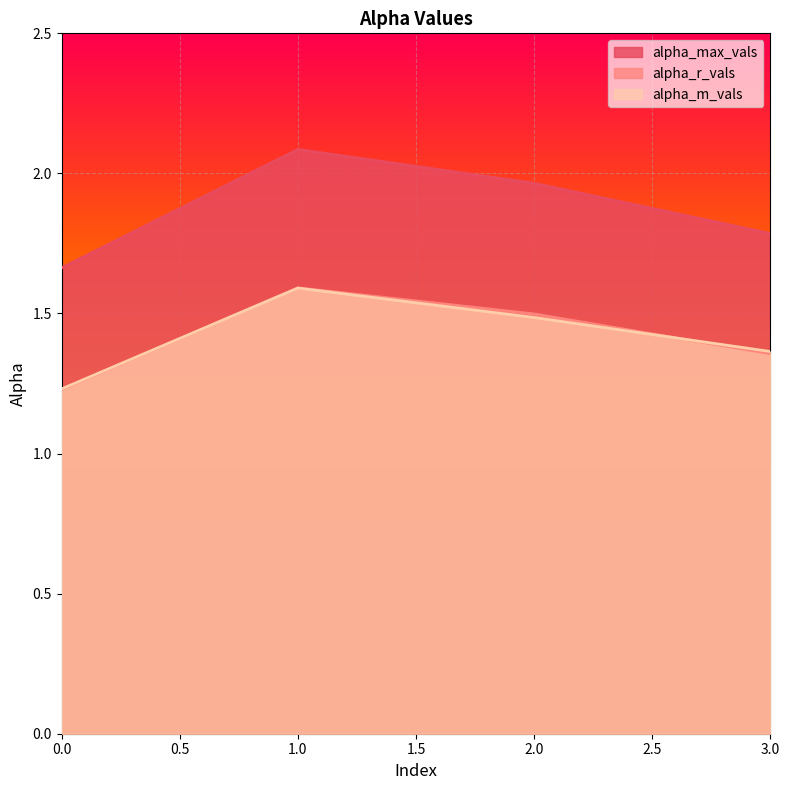

At which category is the sum across all series the highest?

1.0